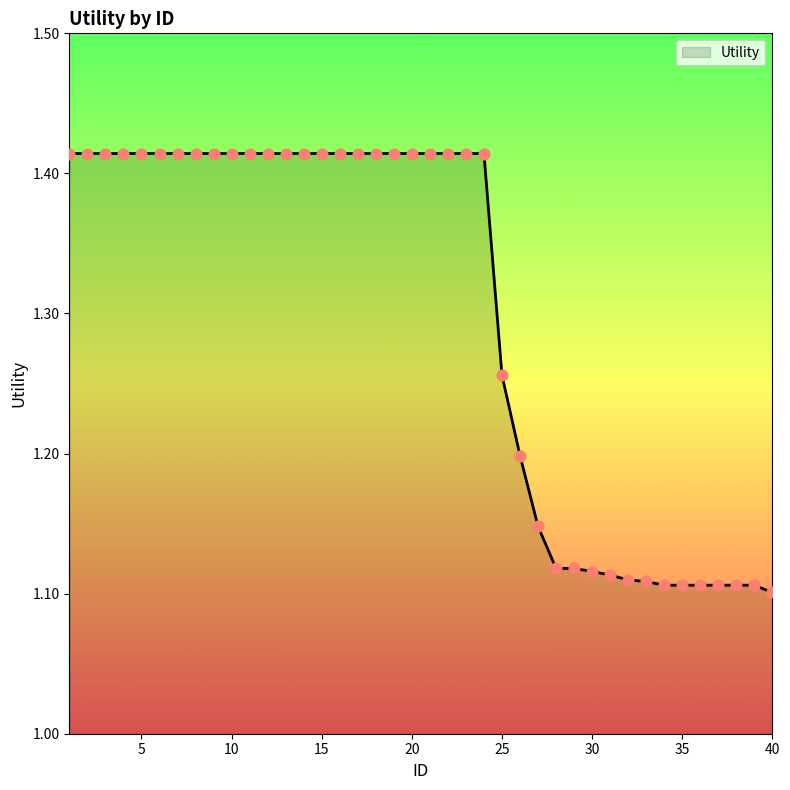

What is the difference between the maximum and minimum values?

0.3